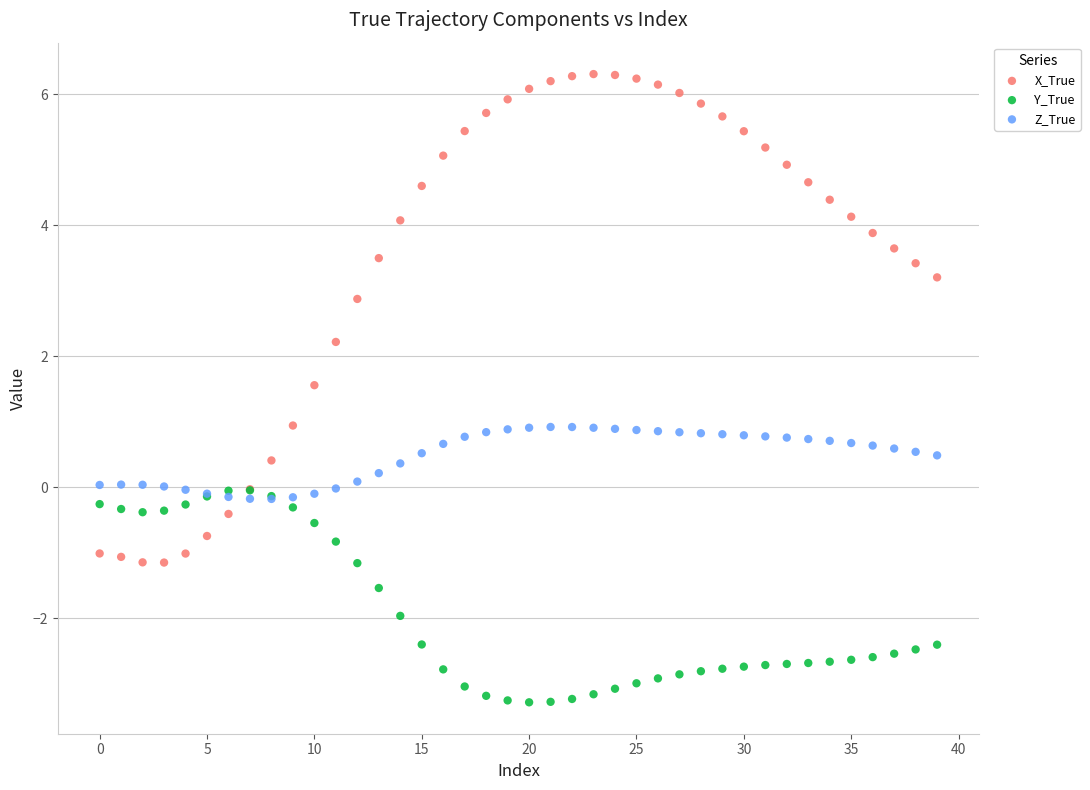

Which series has the largest Y range (max minus min)?

X_True